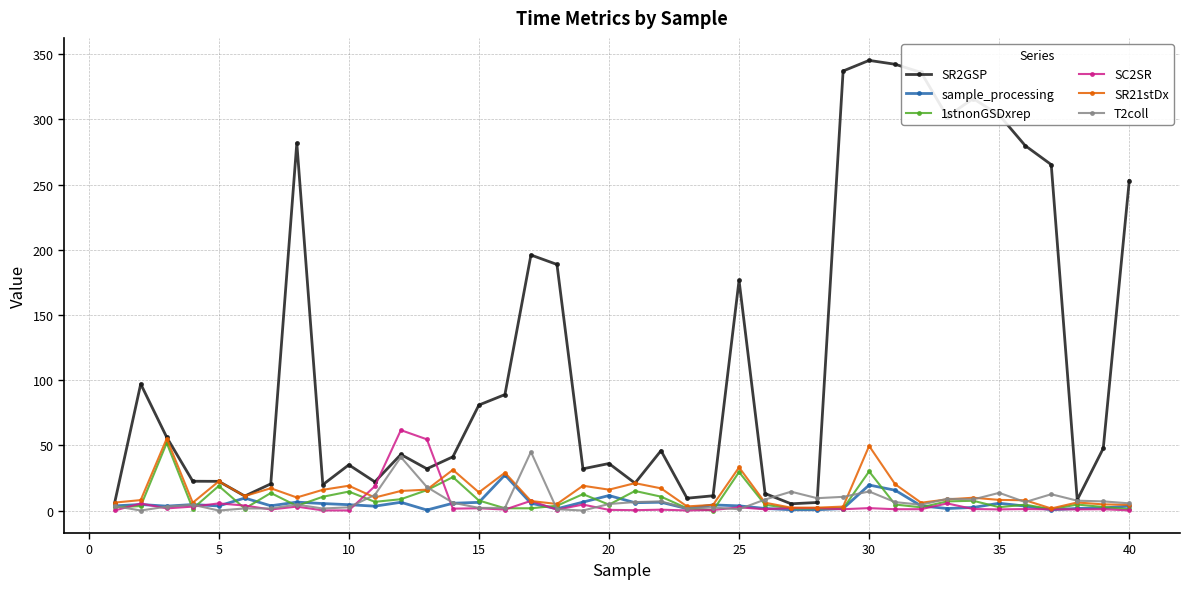

What is the maximum value shown in the chart?

345.3